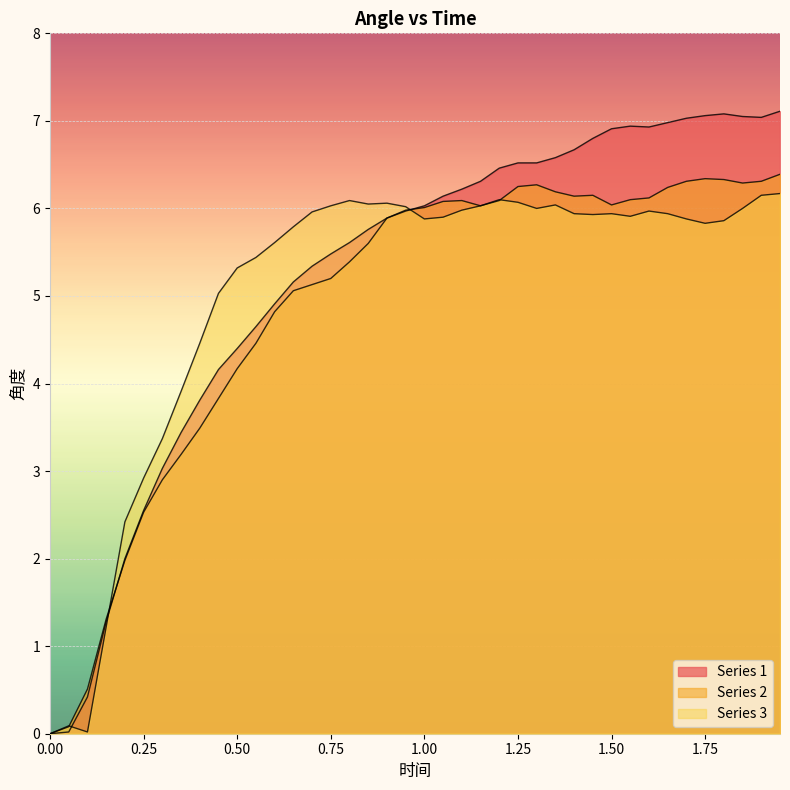

How many interior local valleys does the Series 2 series have?

4